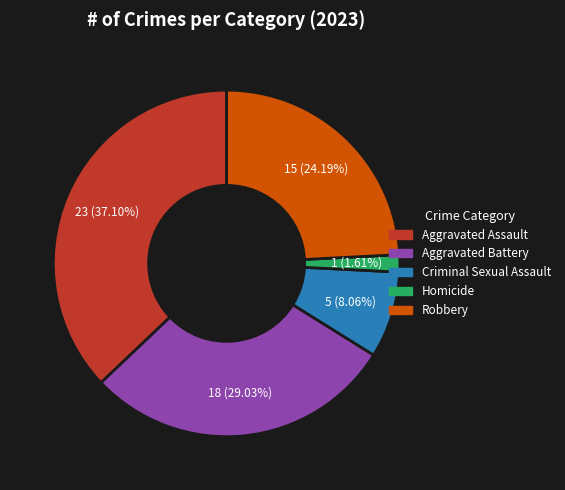

Between Aggravated Assault and Aggravated Battery, which is larger?

Aggravated Assault